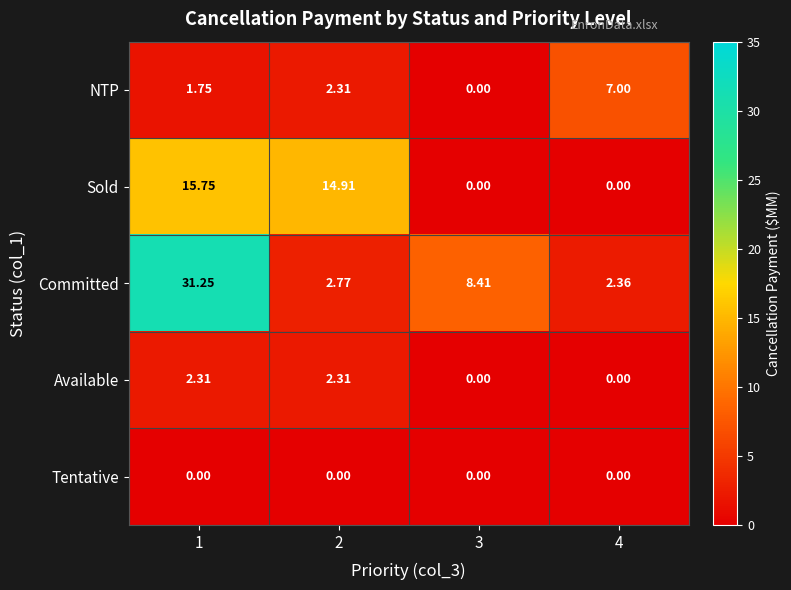

Which series has the largest range (max minus min)?

Committed